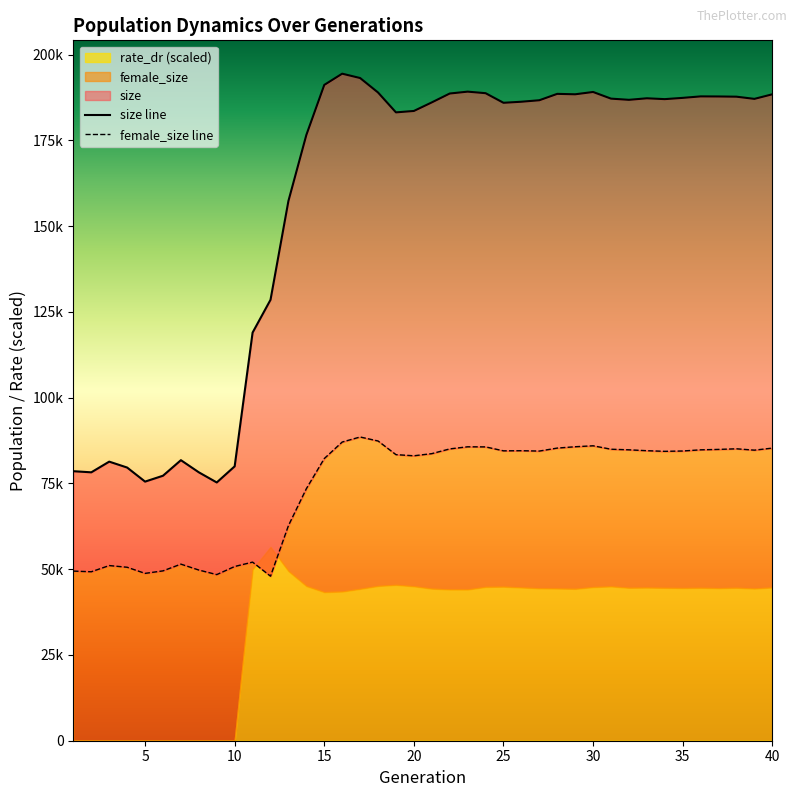

Reading left to right, extract all data points from this chart.

size: 78573	78248	81363	79642	75542	77253	81790	78250	75293	79990	118985	128546	157372	176602	191189	194463	193196	188979	183183	183595	186092	188680	189227	188777	185977	186287	186717	188581	188455	189129	187189	186843	187288	187044	187411	187844	187820	187758	187120	188451
female_size: 49453	49257	51065	50572	48786	49517	51481	49761	48430	50794	52067	47968	62711	73479	82266	87081	88550	87383	83403	83067	83697	85074	85689	85662	84511	84548	84446	85315	85705	85983	84981	84809	84552	84366	84465	84807	84929	85105	84712	85307